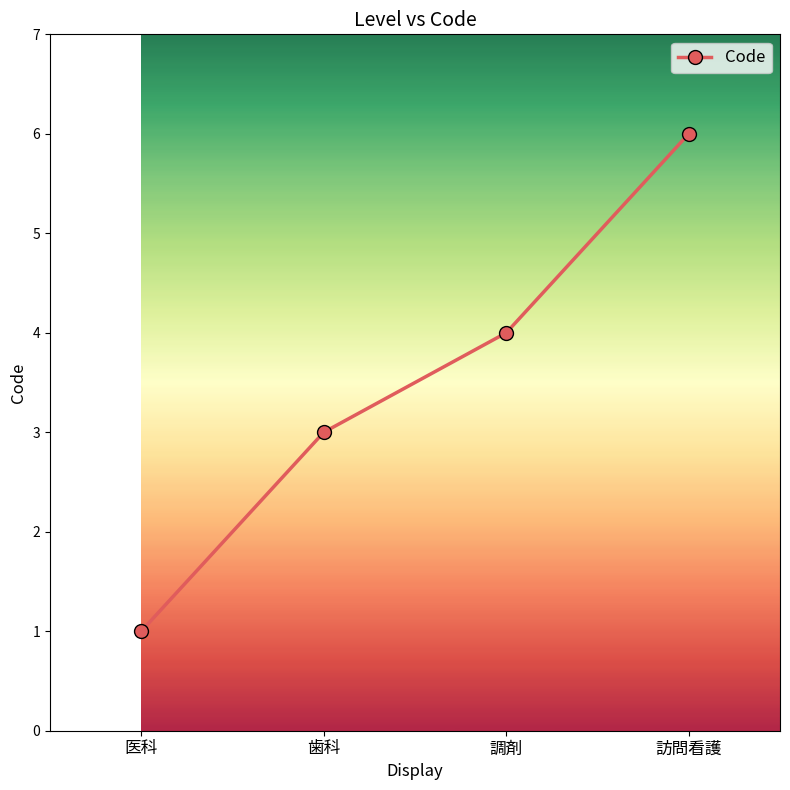

What is the value of the 4th point from the left?

6